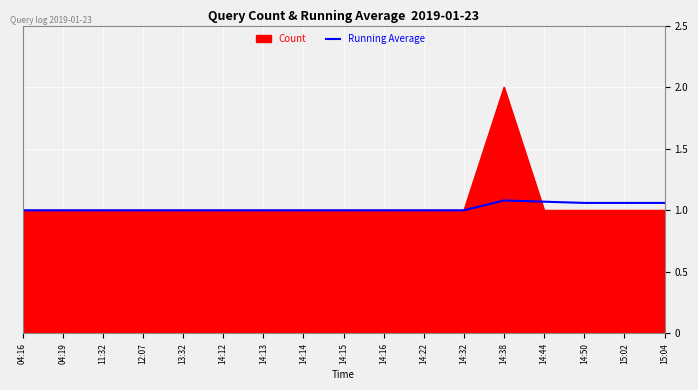

At which category does the chart reach its peak across all series?

14:38